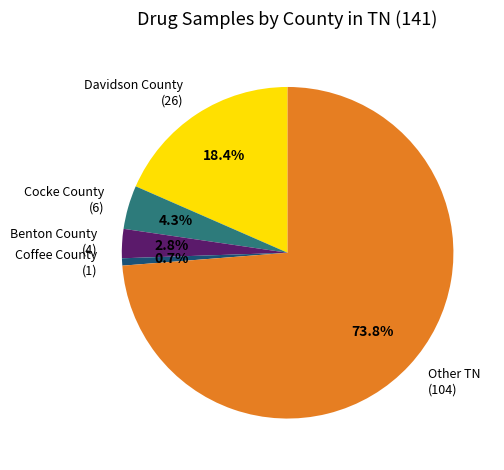

Combined, do Cocke County (6) and Coffee County (1) account for over 50%?

No